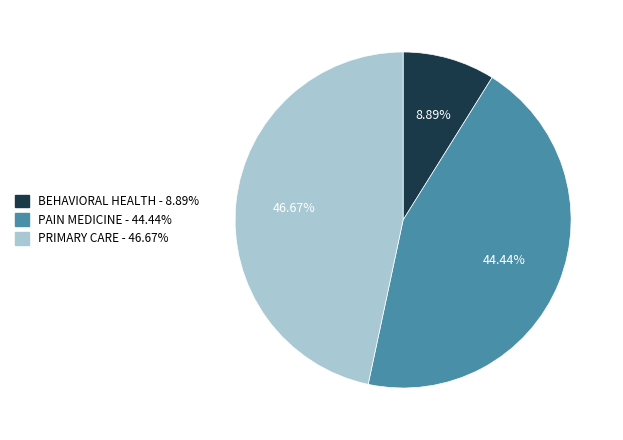

How many slices are in this pie chart?

3